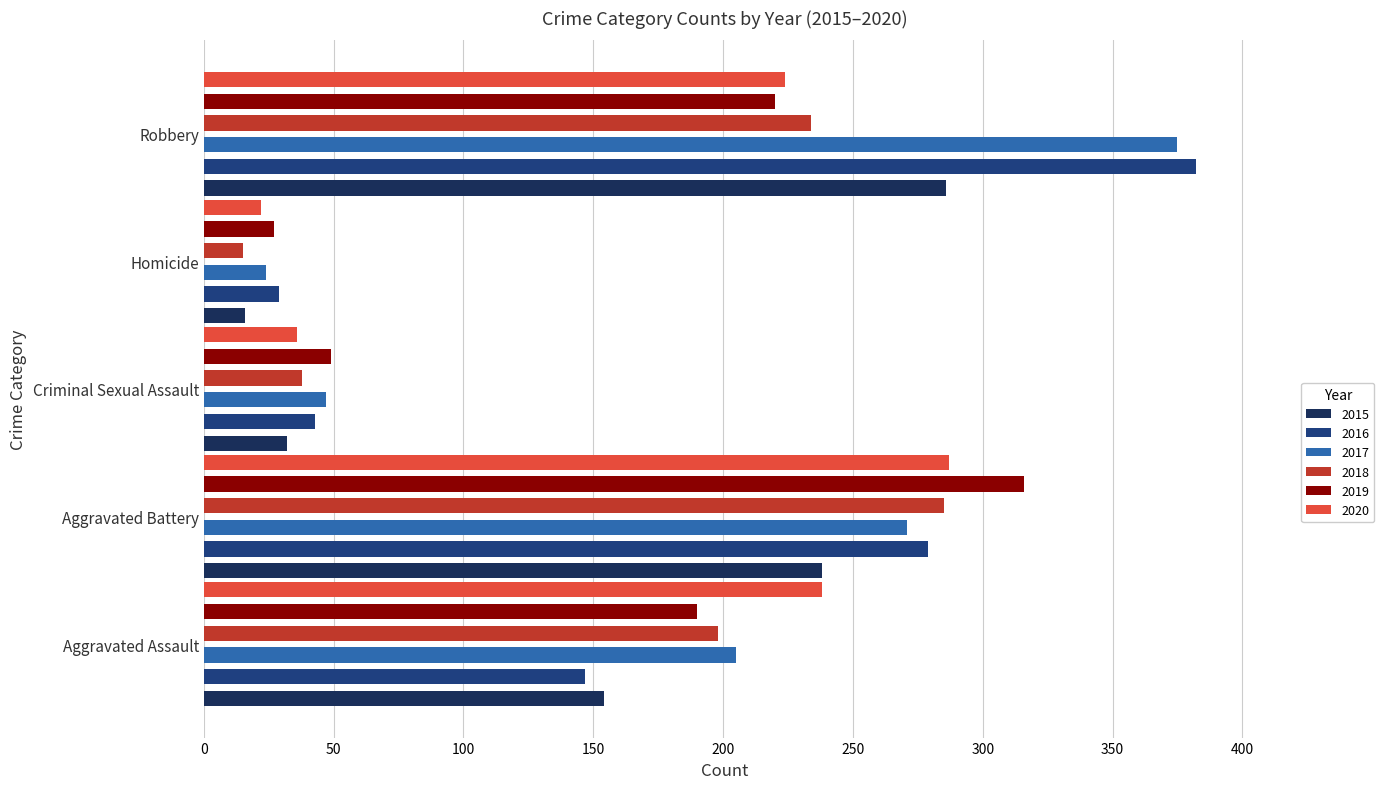

Reading left to right, list all the values displayed in this chart.

2015: 154	238	32	16	286
2016: 147	279	43	29	382
2017: 205	271	47	24	375
2018: 198	285	38	15	234
2019: 190	316	49	27	220
2020: 238	287	36	22	224